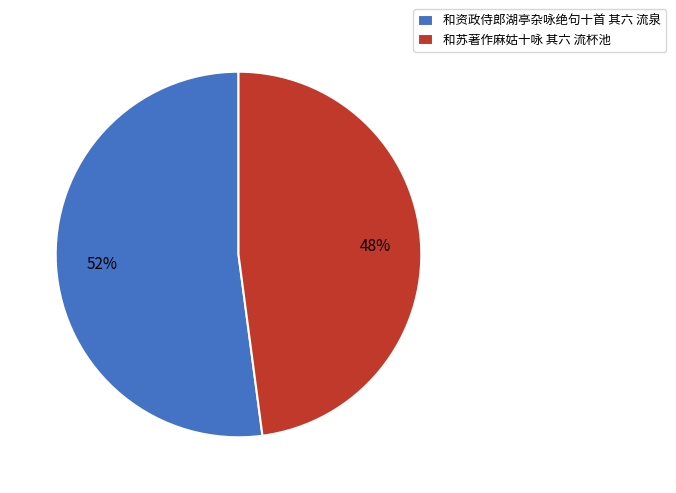

Which slice represents more than half of the pie?

和资政侍郎湖亭杂咏绝句十首 其六 流泉